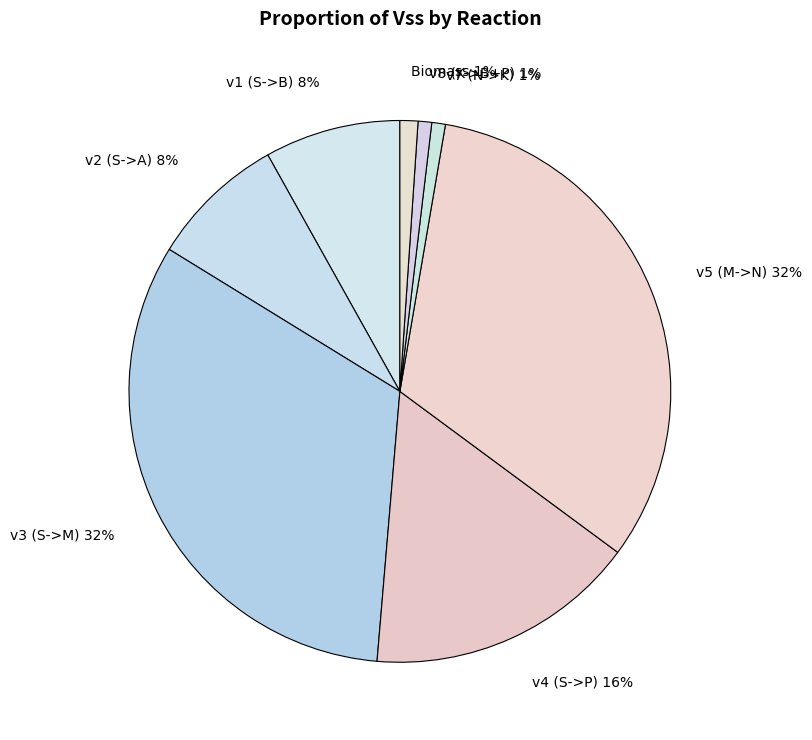

To the nearest percent, what is the combined percentage of v5 (M->N) and v8 (K->B+P)?

33%